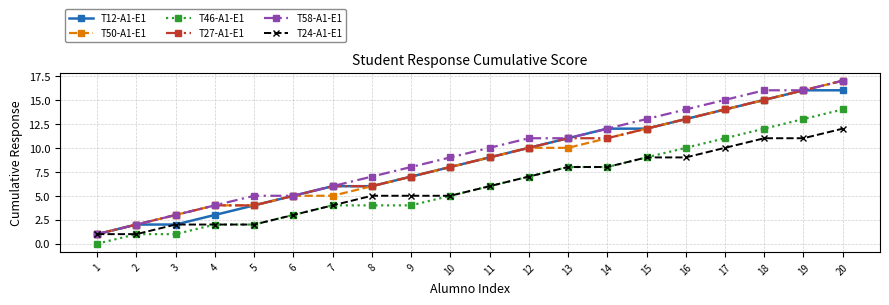

What is the value of the T27-A1-E1 point at the 15th from the left?

12